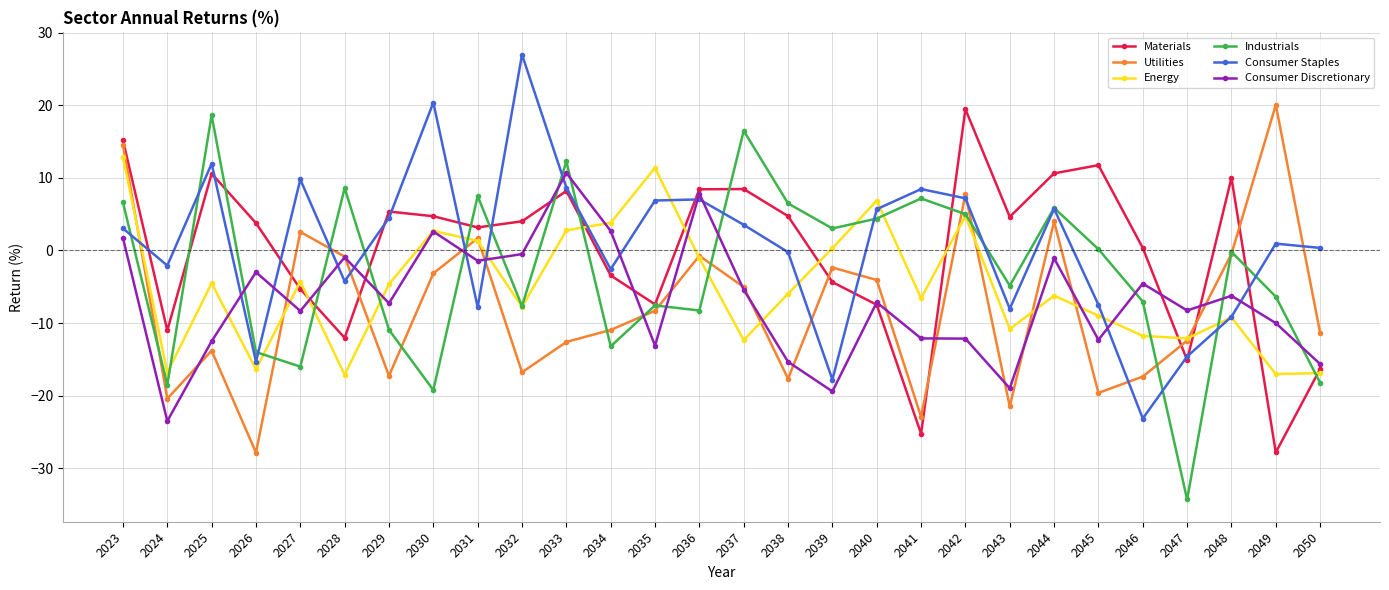

What is the highest value of the Materials series?

19.5